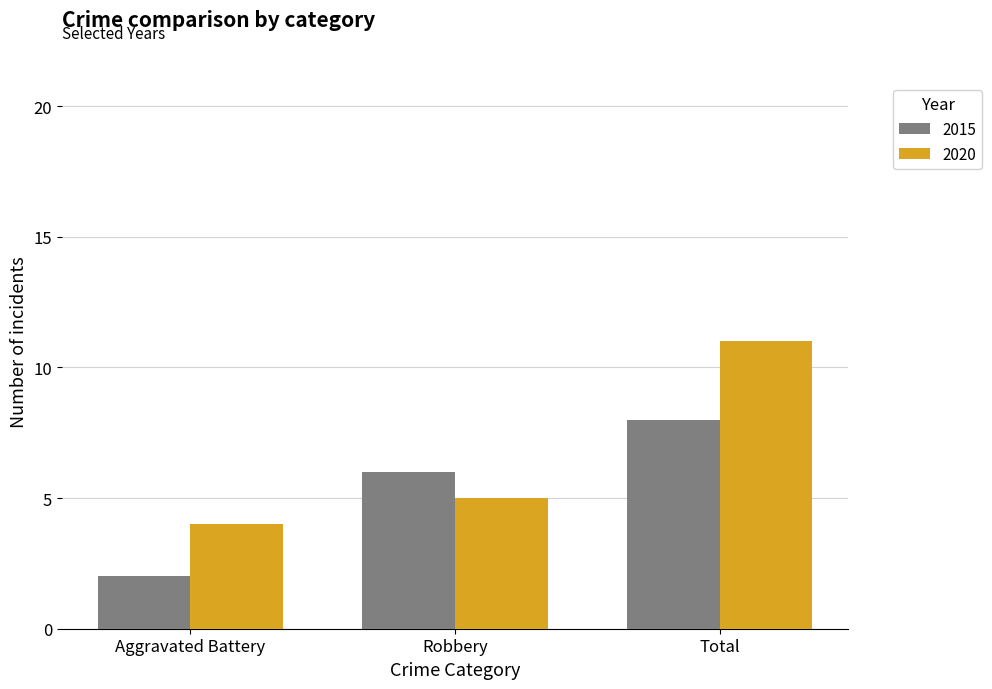

What value does the 2015 series have at Total?

8